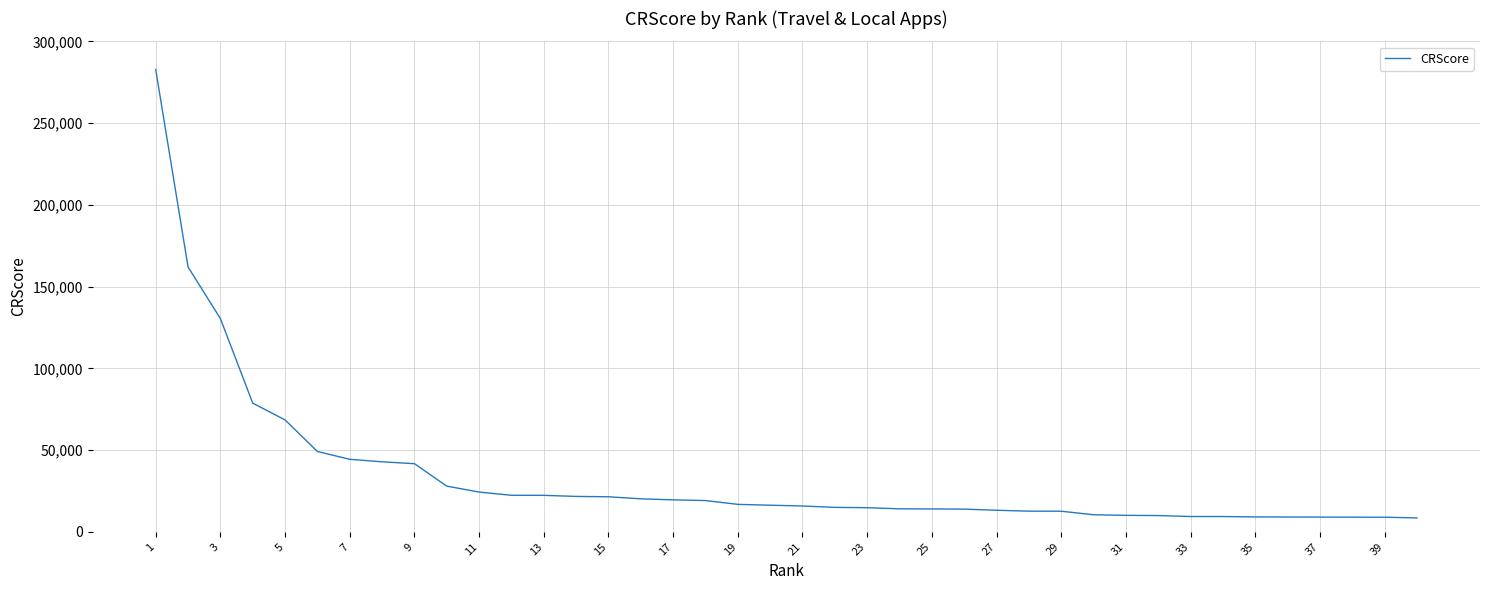

Count the number of categories in the chart.

40